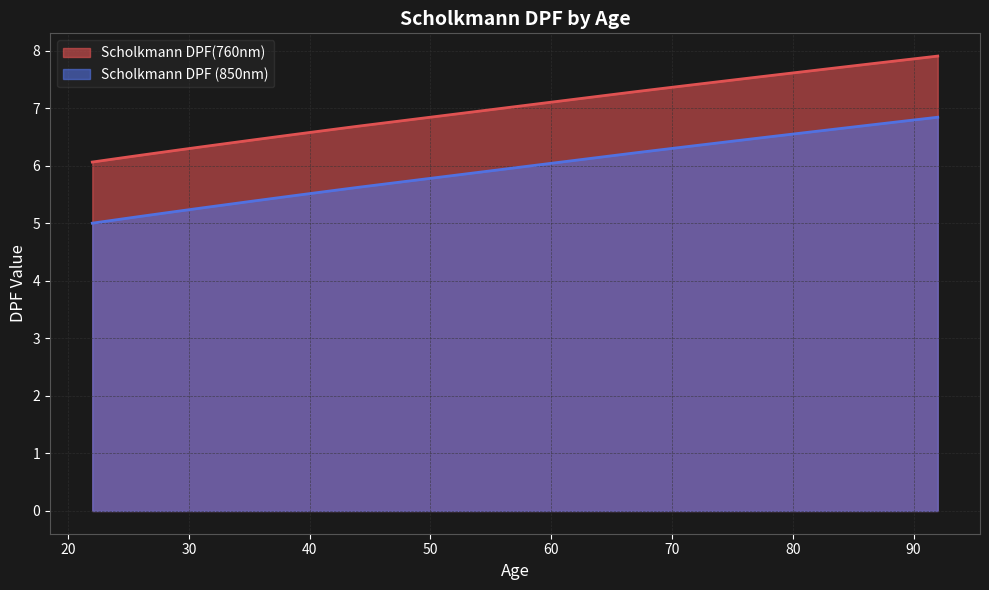

Where does the Scholkmann DPF(760nm) series first go above 7?

2